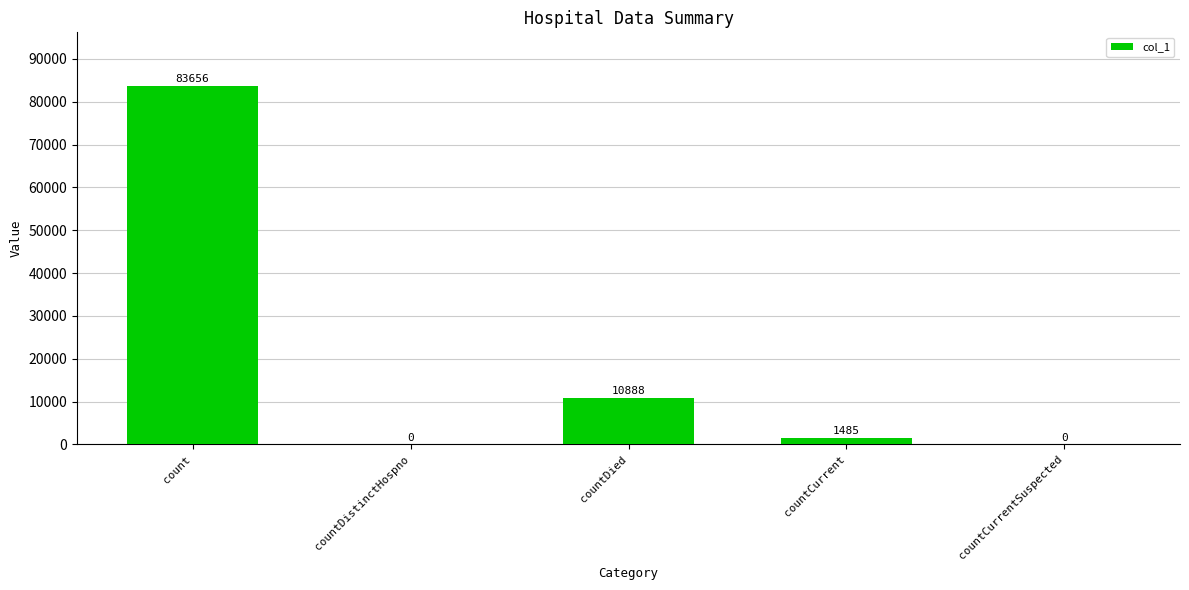

Reading left to right, transcribe all the data shown in this chart.

count=83656	countDistinctHospno=0	countDied=10888	countCurrent=1485	countCurrentSuspected=0